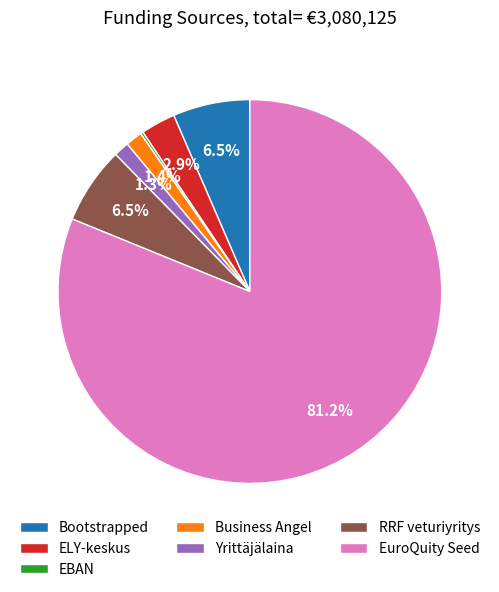

To the nearest percent, what is the difference between the Yrittäjälaina and RRF veturiyritys slice percentages?

5%